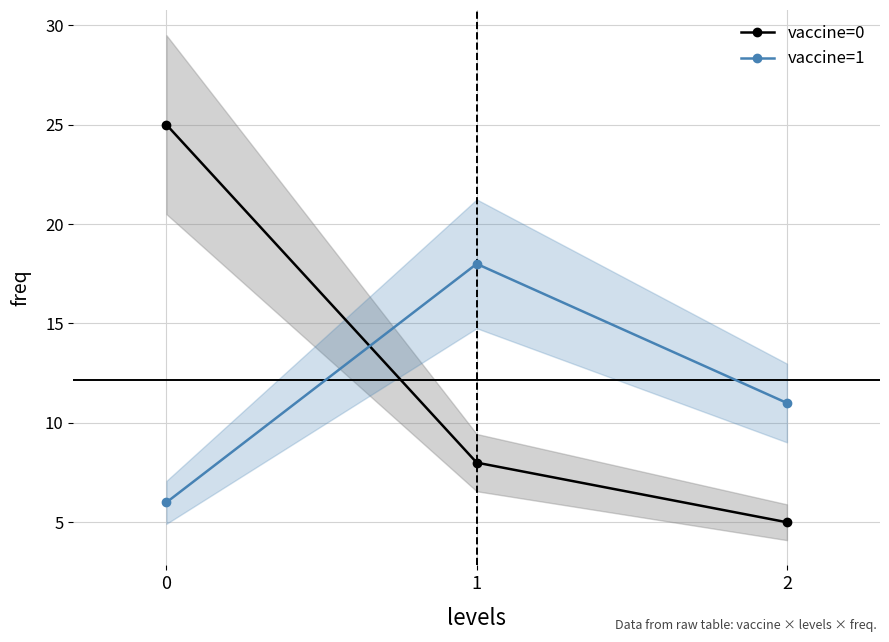

Reading left to right, what are all the values shown in this chart?

vaccine=0: 25	8	5
vaccine=1: 6	18	11